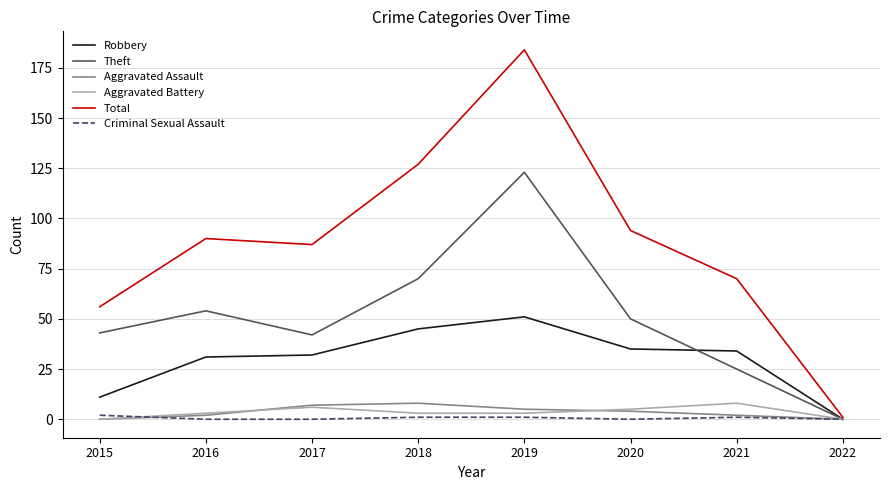

Which category has the highest value across all series?

2019